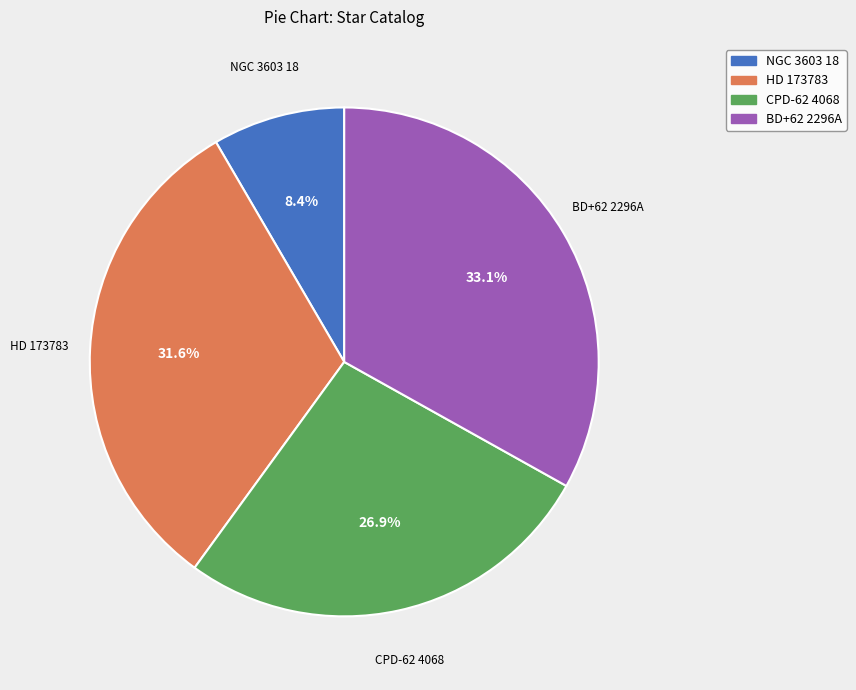

To the nearest percent, what is the combined percentage of CPD-62 4068 and BD+62 2296A?

60%